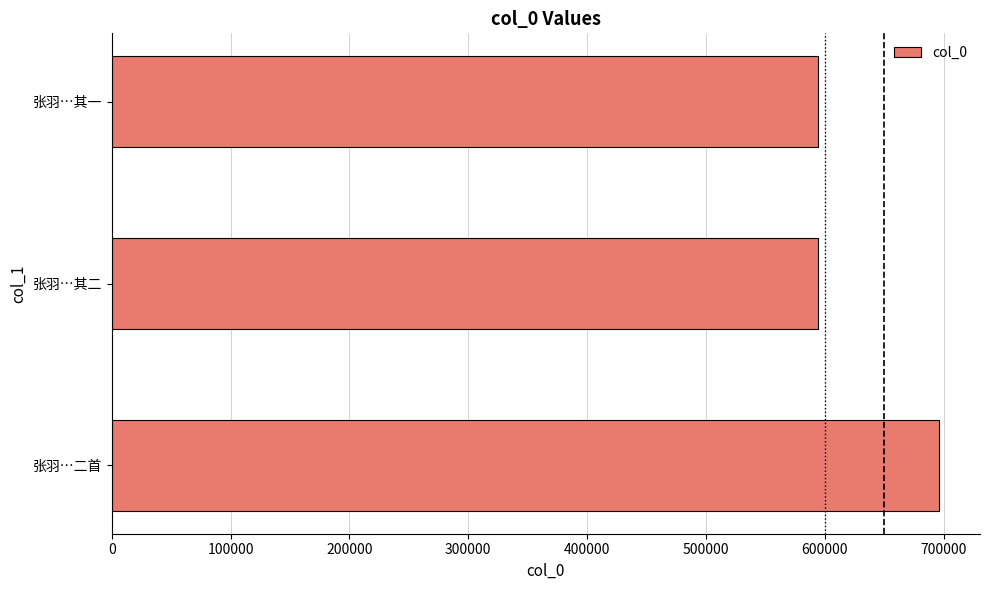

What is the difference between the second highest and minimum values?

1